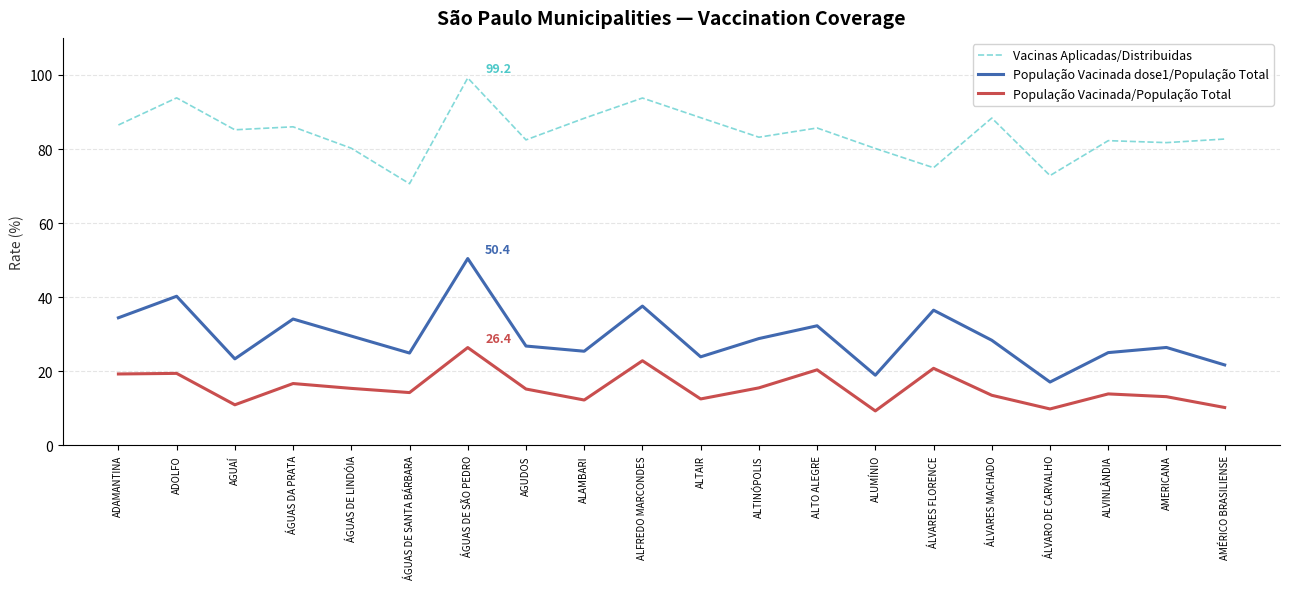

True or false: População Vacinada dose1/População Total and Vacinas Aplicadas/Distribuidas cross at least once.

False